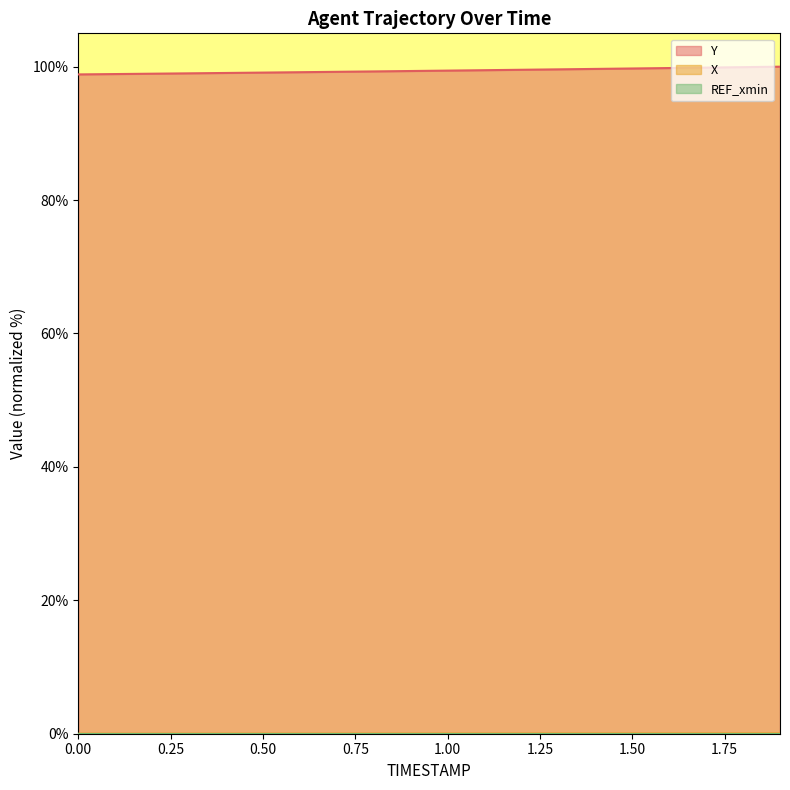

Which series has the largest total across all categories?

Y